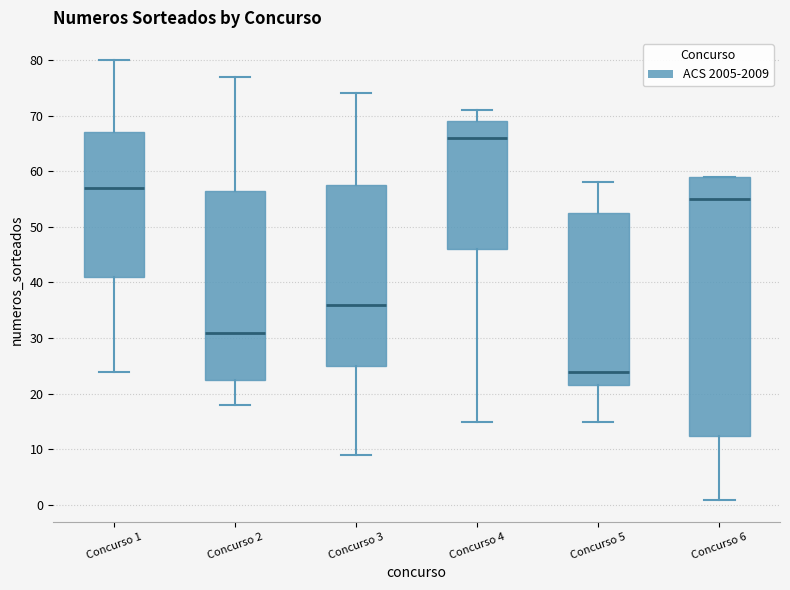

Which box is the tallest, from its lower edge to its upper edge?

Concurso 6